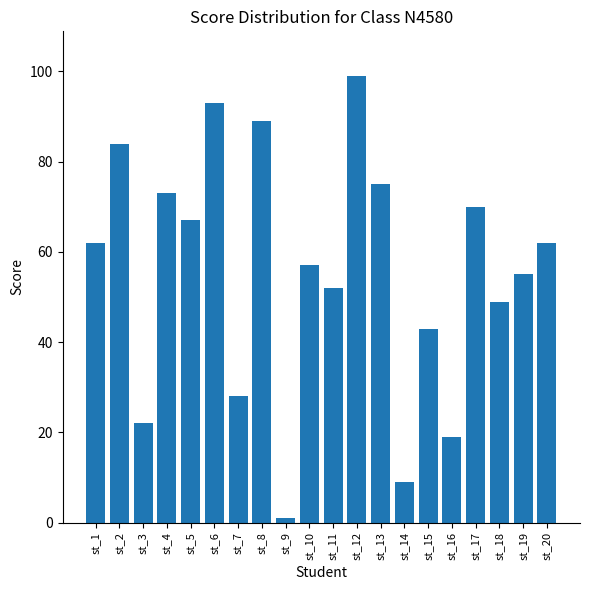

Approximately how many times larger is the value at st_18 compared to st_20?

0.8